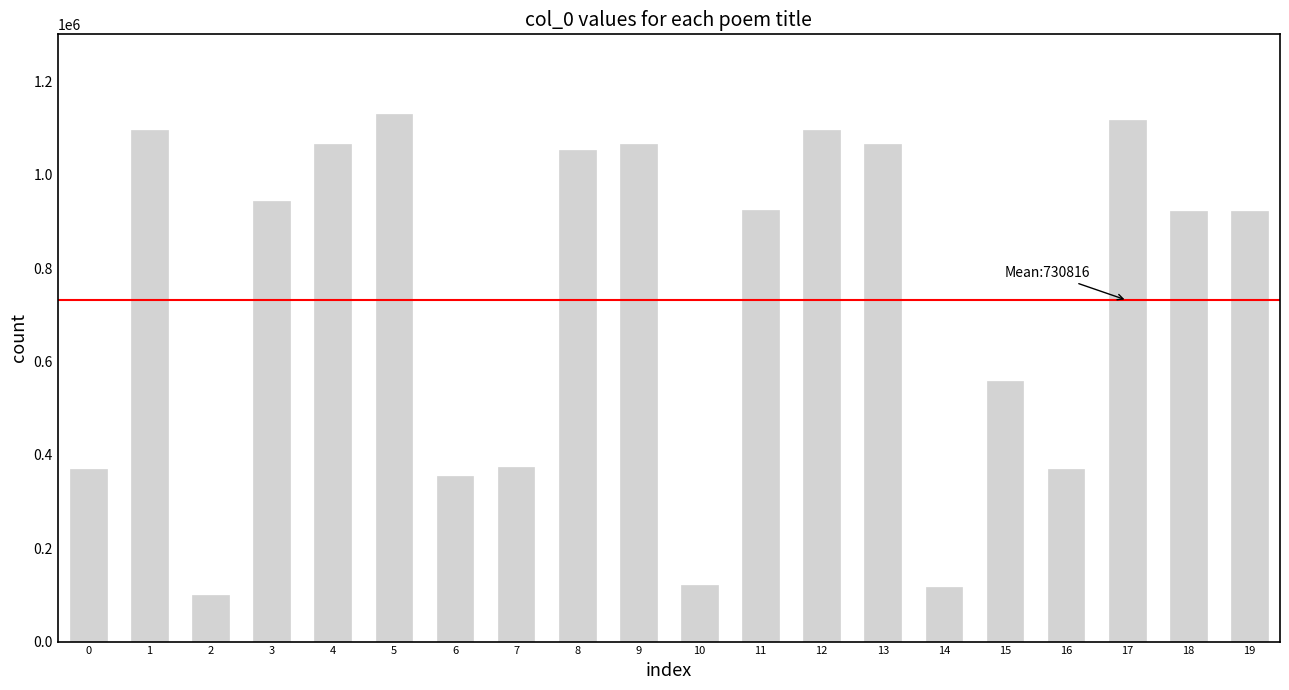

At which label does the data first exceed 925088?

1